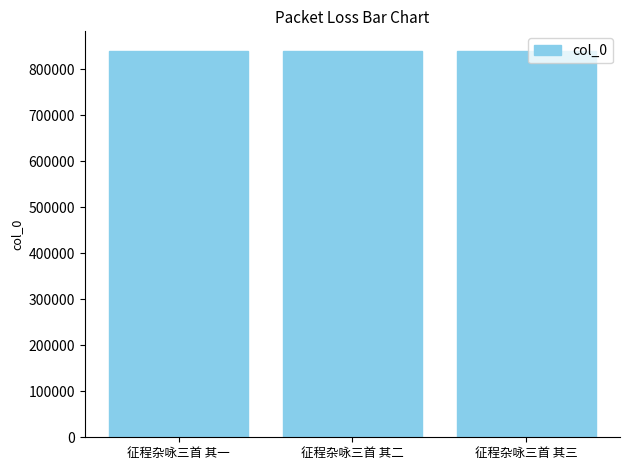

What is the smallest value displayed?

840924